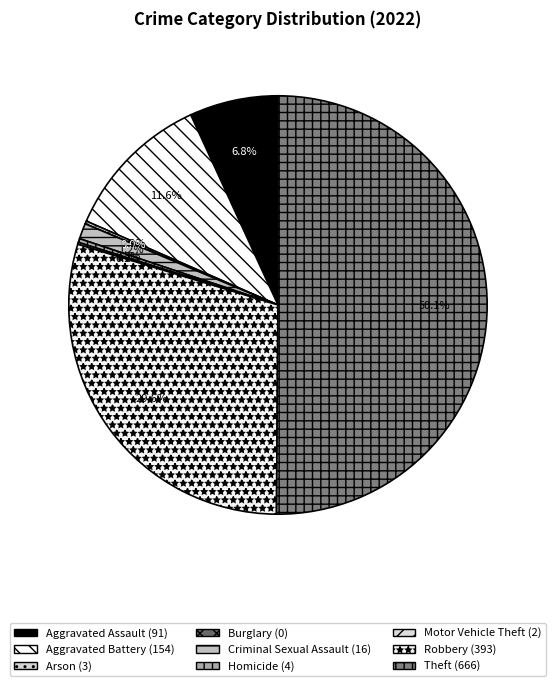

True or false: Burglary accounts for 0% of the total.

True